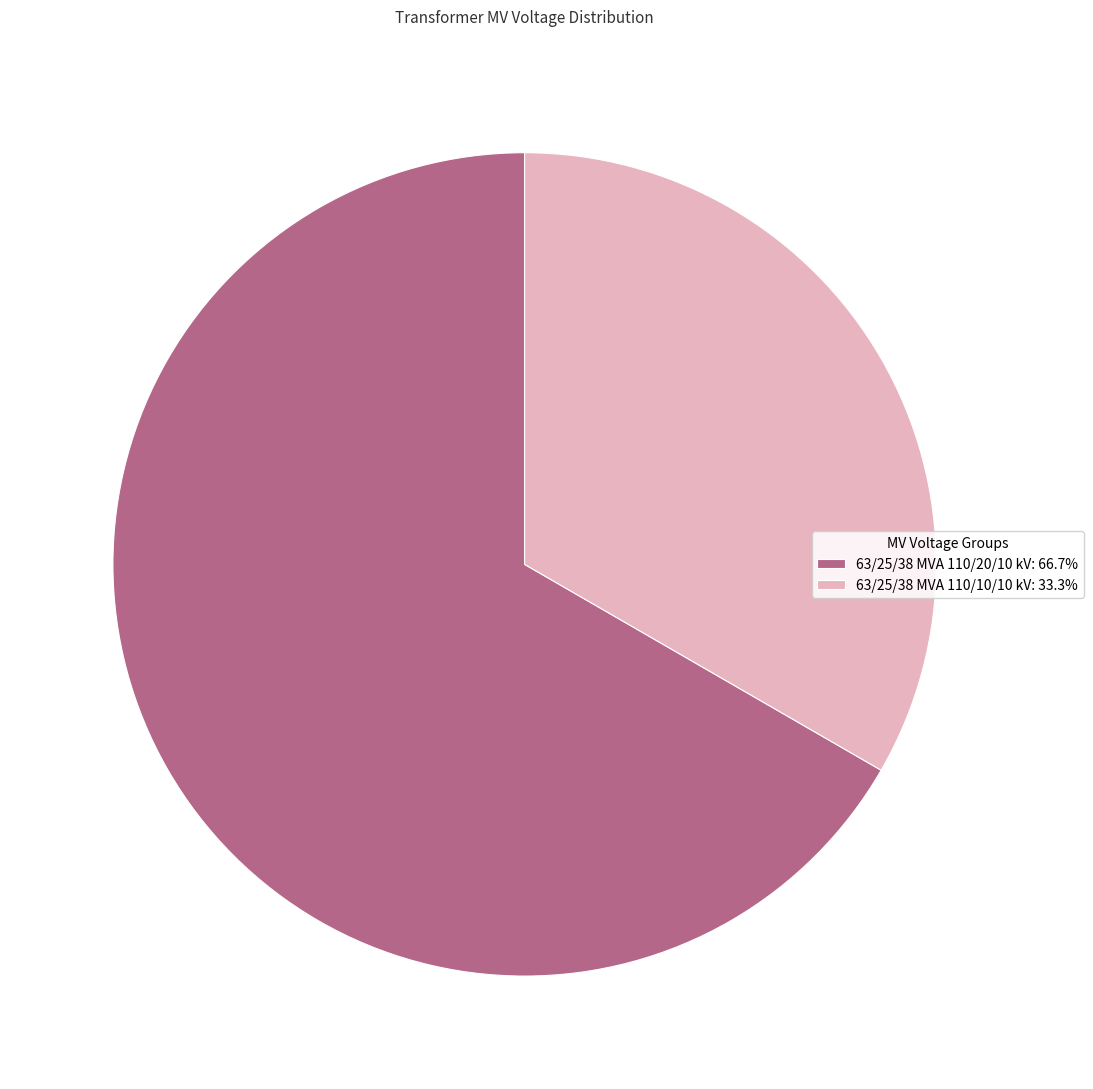

Is the sum of 63/25/38 MVA 110/10/10 kV and 63/25/38 MVA 110/20/10 kV greater than half?

Yes